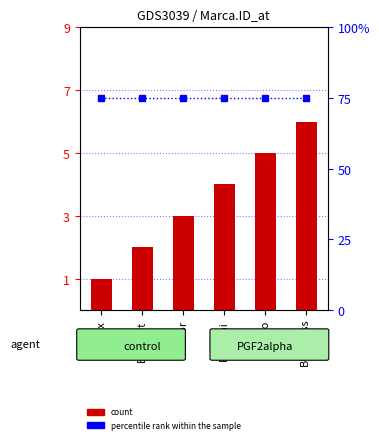

At which label does count reach its peak?

Bell Ross